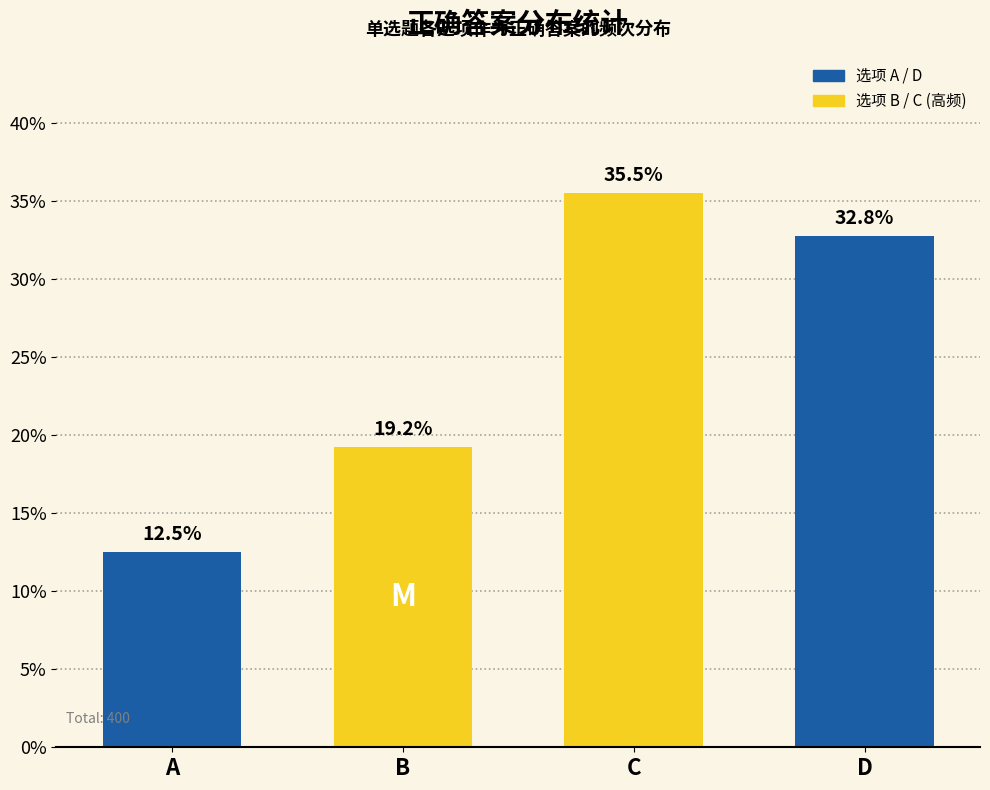

At which category does the chart reach its minimum across all series?

A